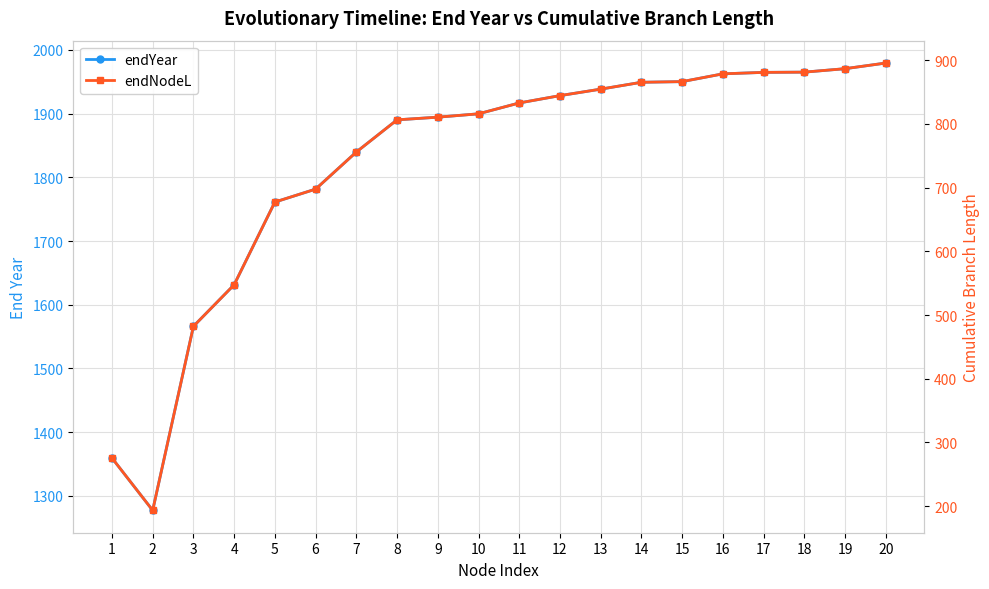

True or false: endNodeL has more than 2 interior local peaks.

False